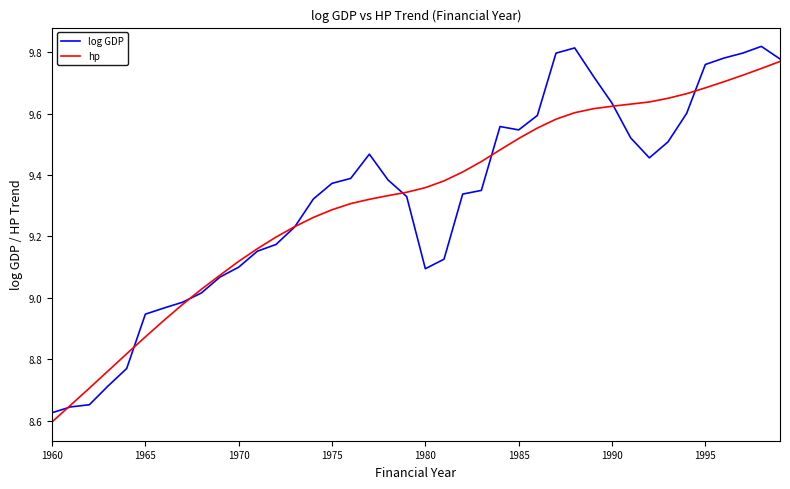

What is the sum of all log GDP values?

372.9